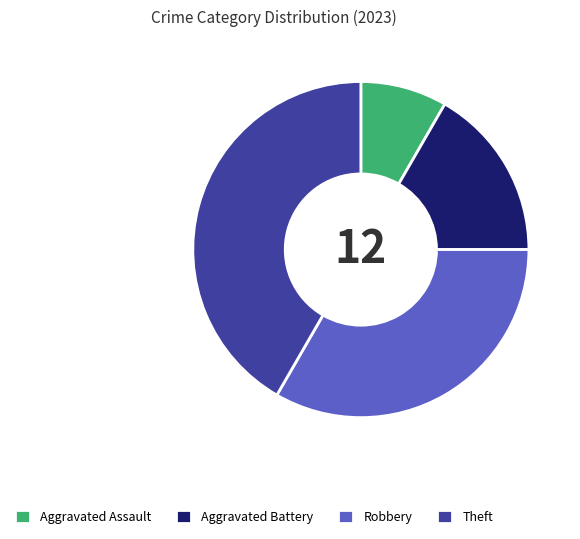

Is there any slice that represents more than half of the pie?

No